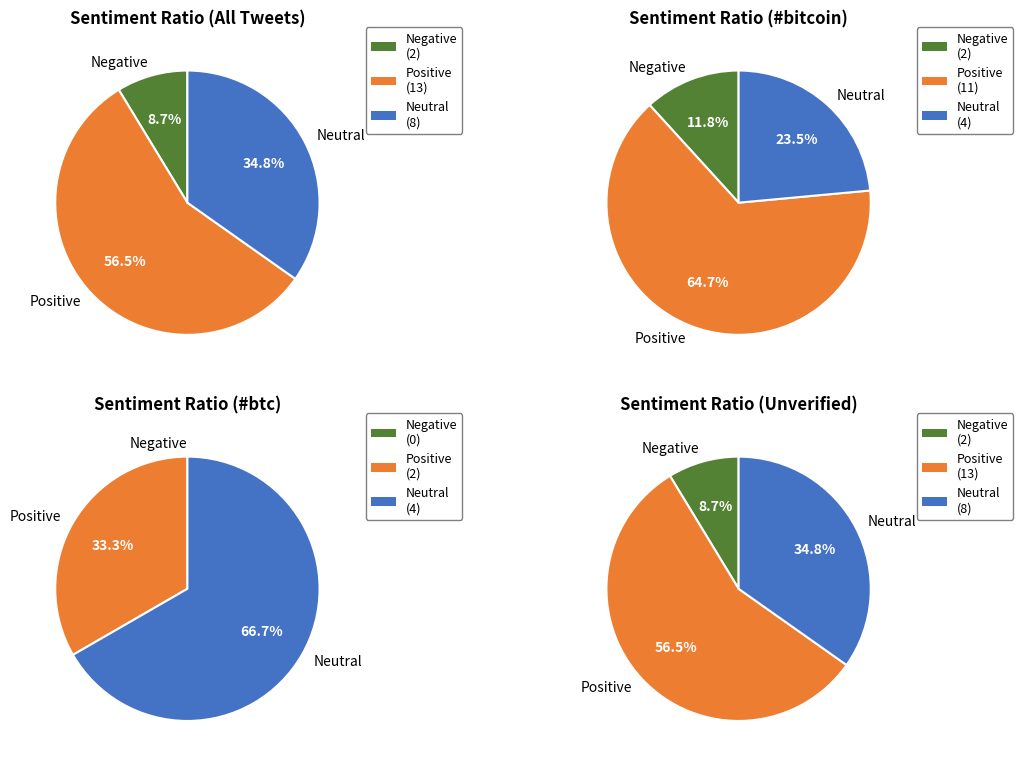

Rank the categories by value from highest to lowest.

Positive, Neutral, Negative